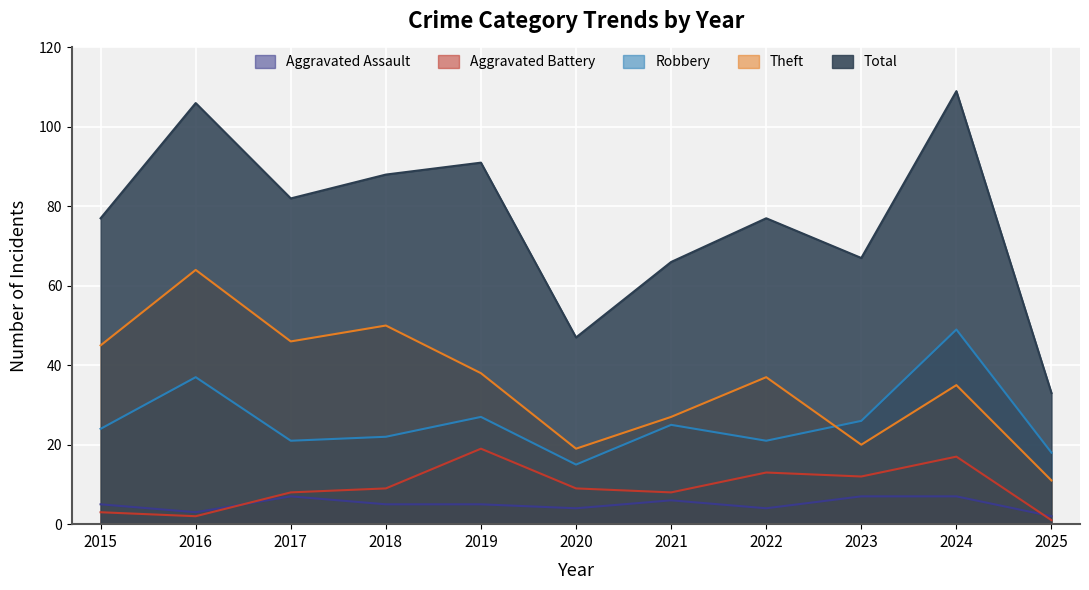

Which series has the largest total across all categories?

Total